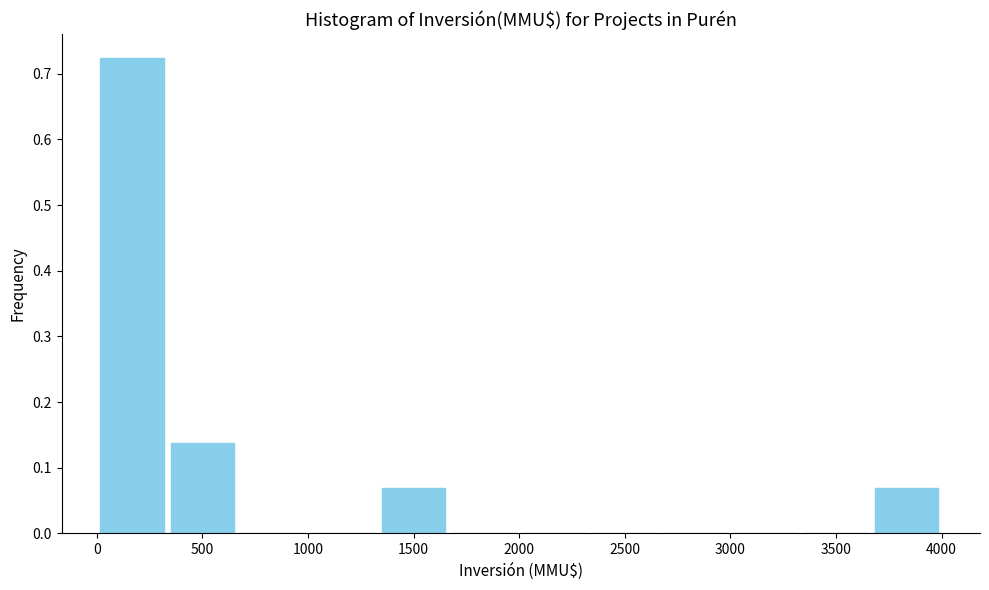

What is the height of the bar covering 3650 to 4000 on the x-axis? Neither the bar edges nor the heights are printed on the chart, so give them approximately, as read against the axes.

0.07